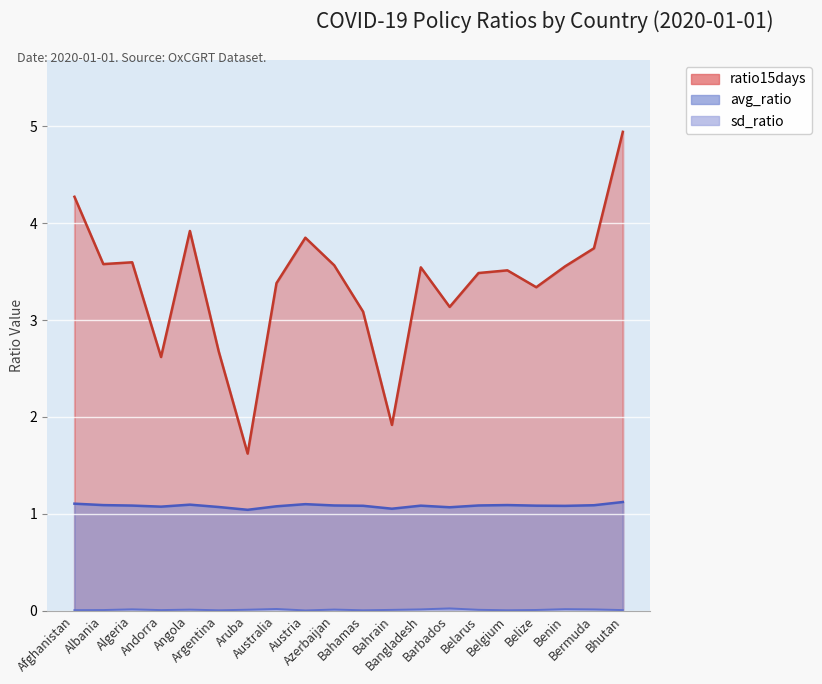

Is it true that ratio15days equals 3.7 at Bermuda?

True